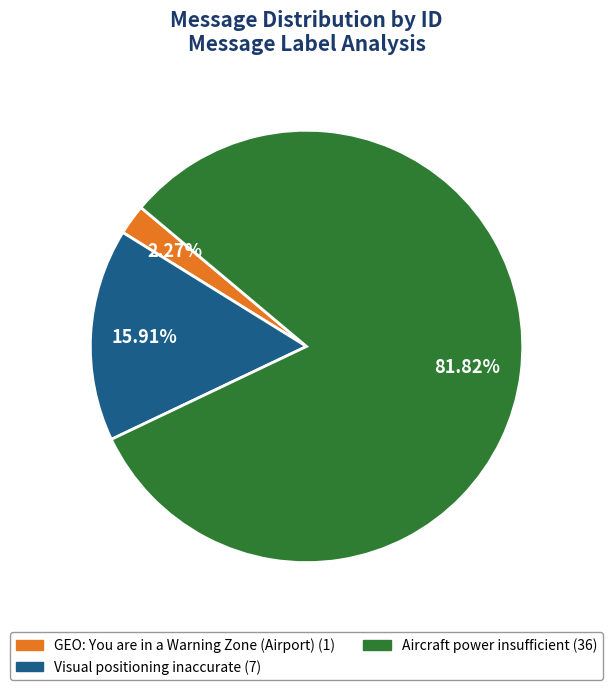

Count the number of slices in the pie.

3